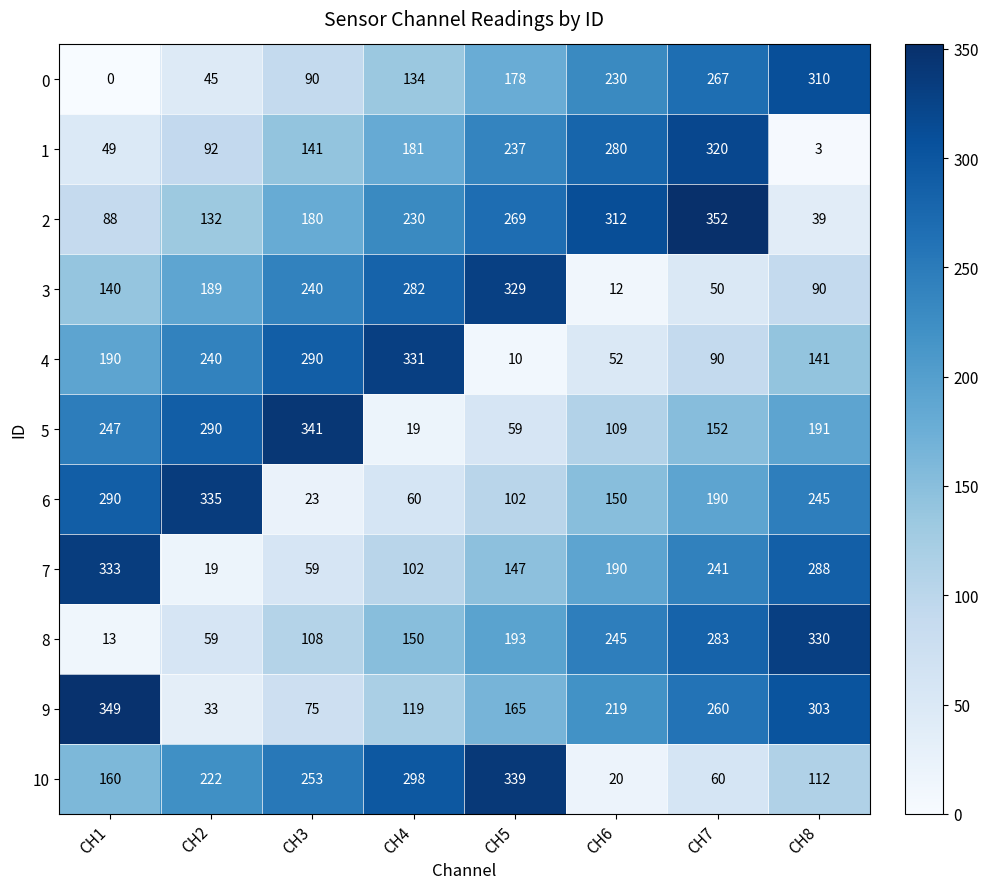

How many 8 values are between 108 and 283?

5